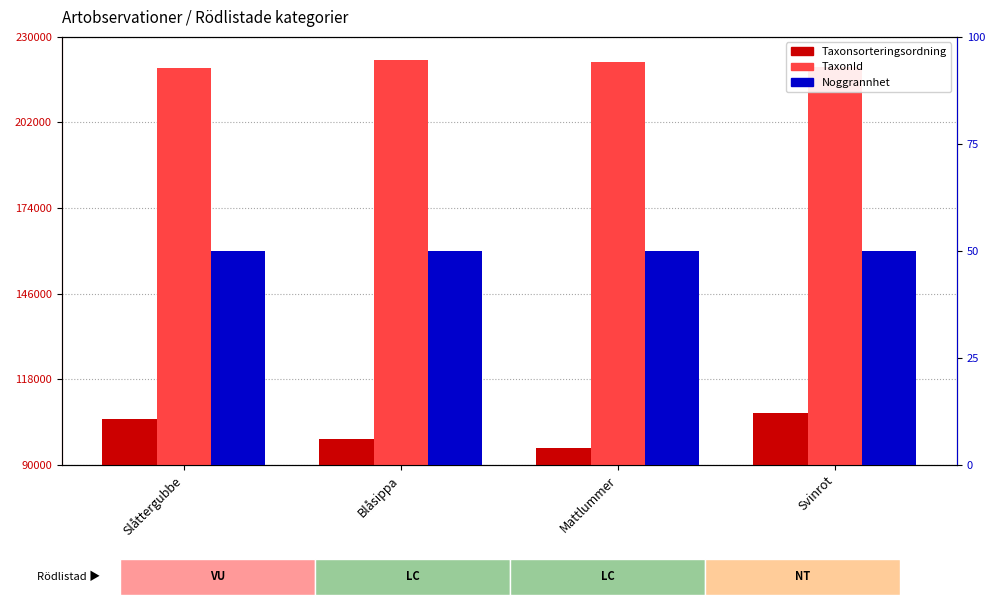

What position from the left is Blåsippa?

2